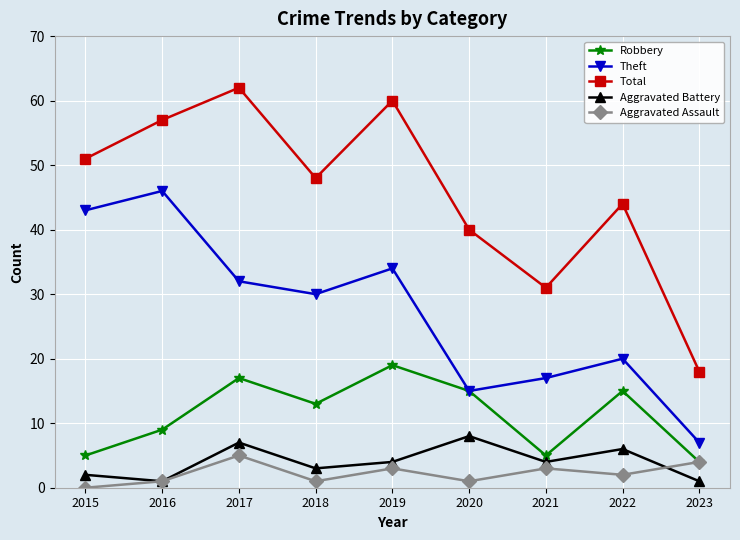

What is the approximate value of Theft at 2020, to the nearest 10?

20